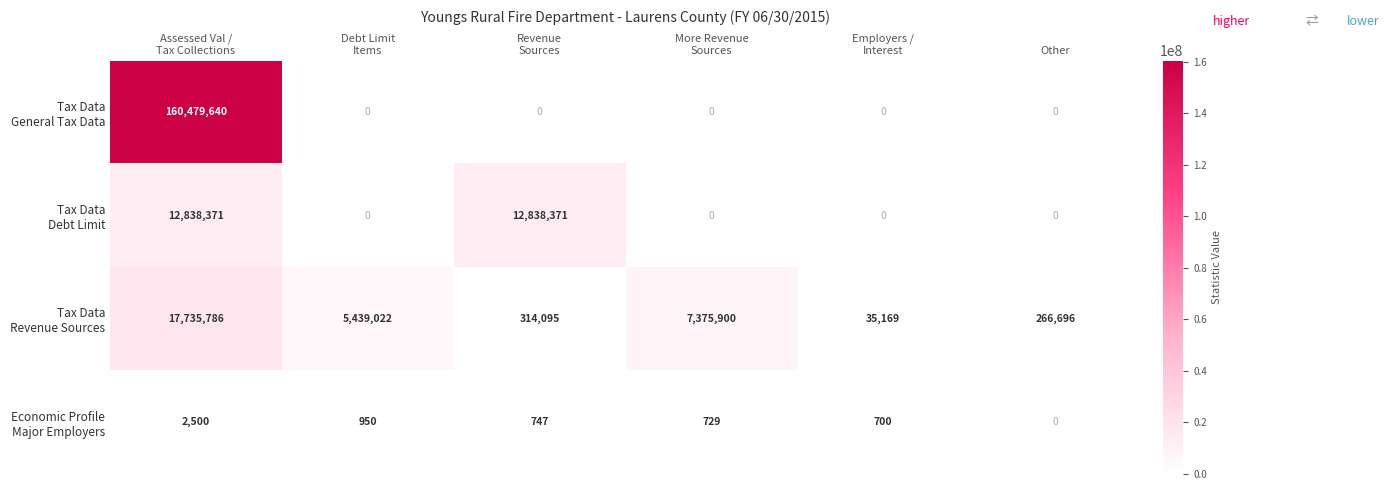

What is the greatest value displayed?

160479640